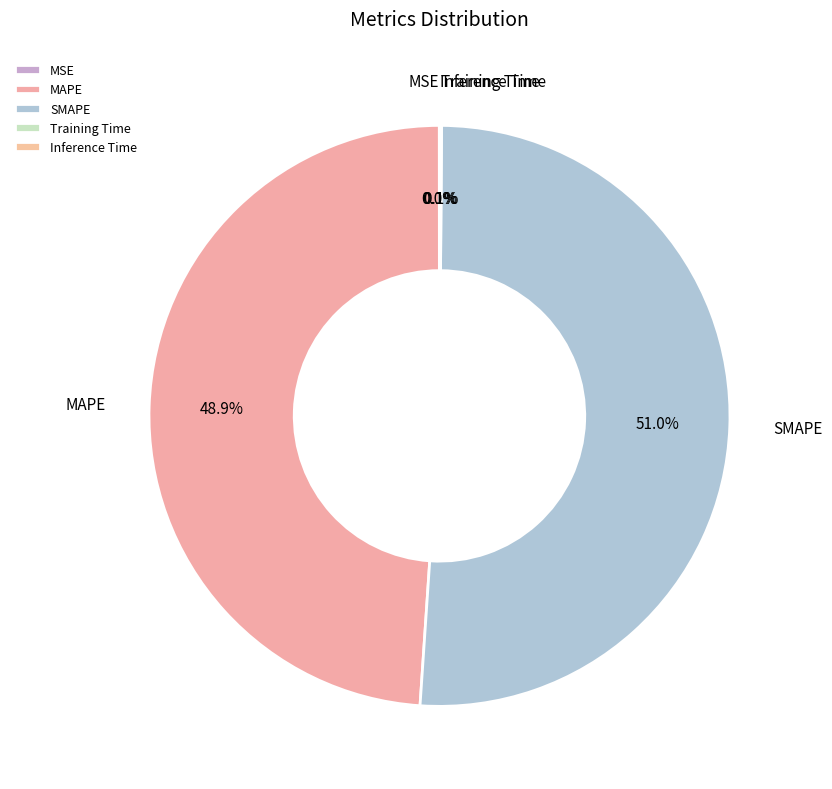

Do MAPE and SMAPE together represent more than half of the pie?

Yes